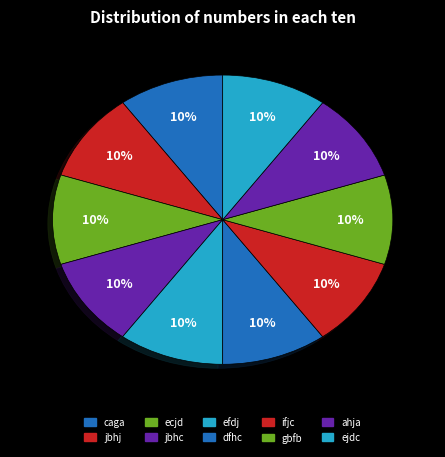

To the nearest percent, what is the average slice percentage?

10%